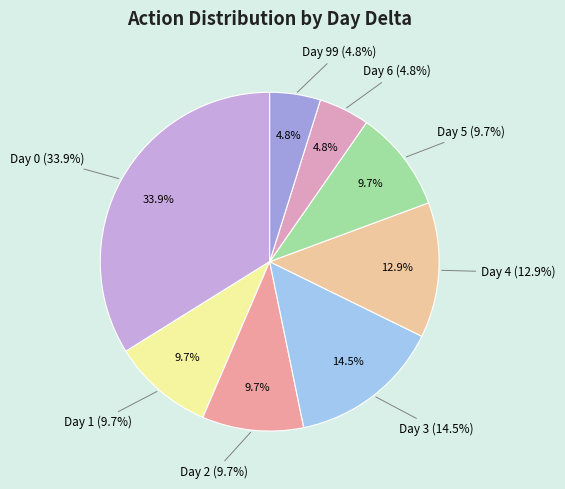

To the nearest percent, what is the combined percentage of Day 4 and Day 2?

23%